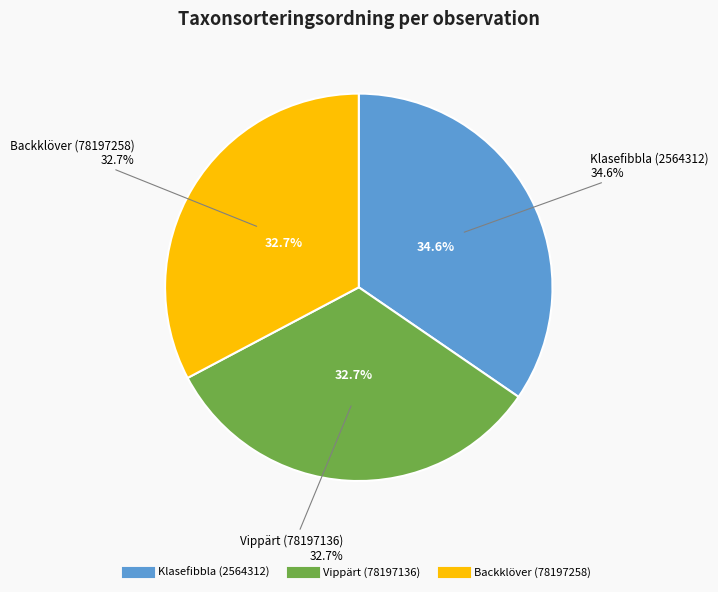

What is the smallest slice in the pie chart?

Vippärt (78197136)